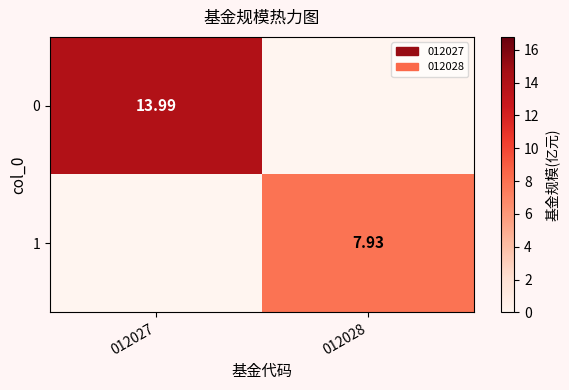

Is the value of 1 at 012028 greater than the value of 0 at 012027?

No